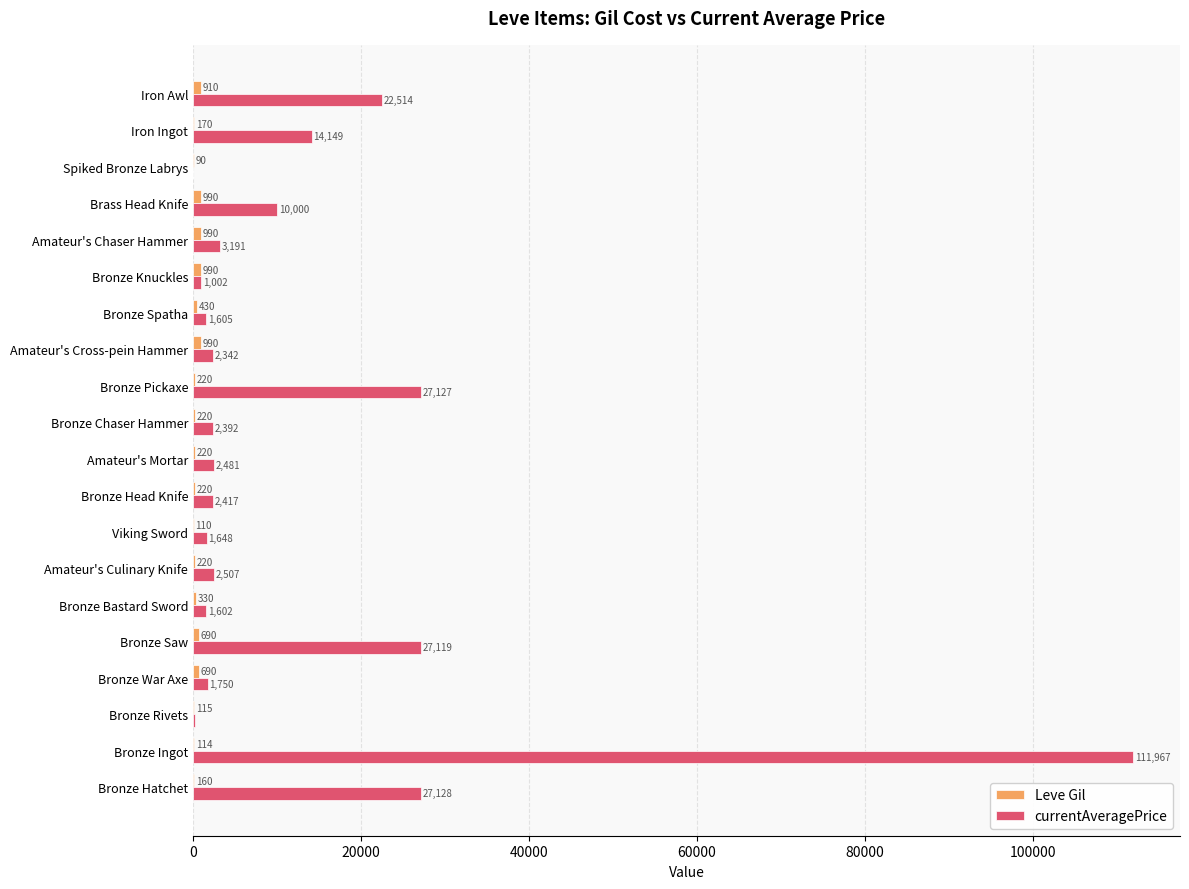

Which series has the largest total across all categories?

currentAveragePrice